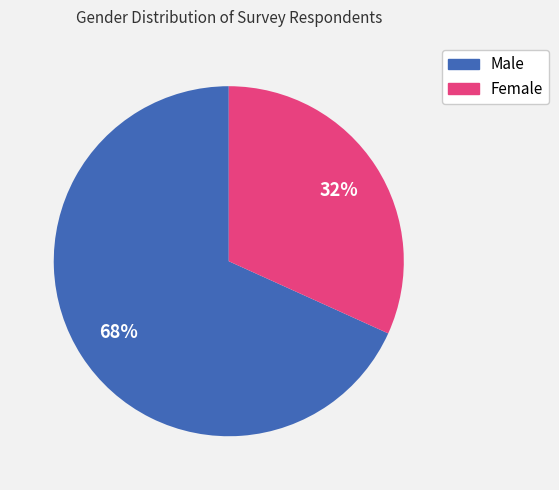

Count the number of slices in the pie.

2